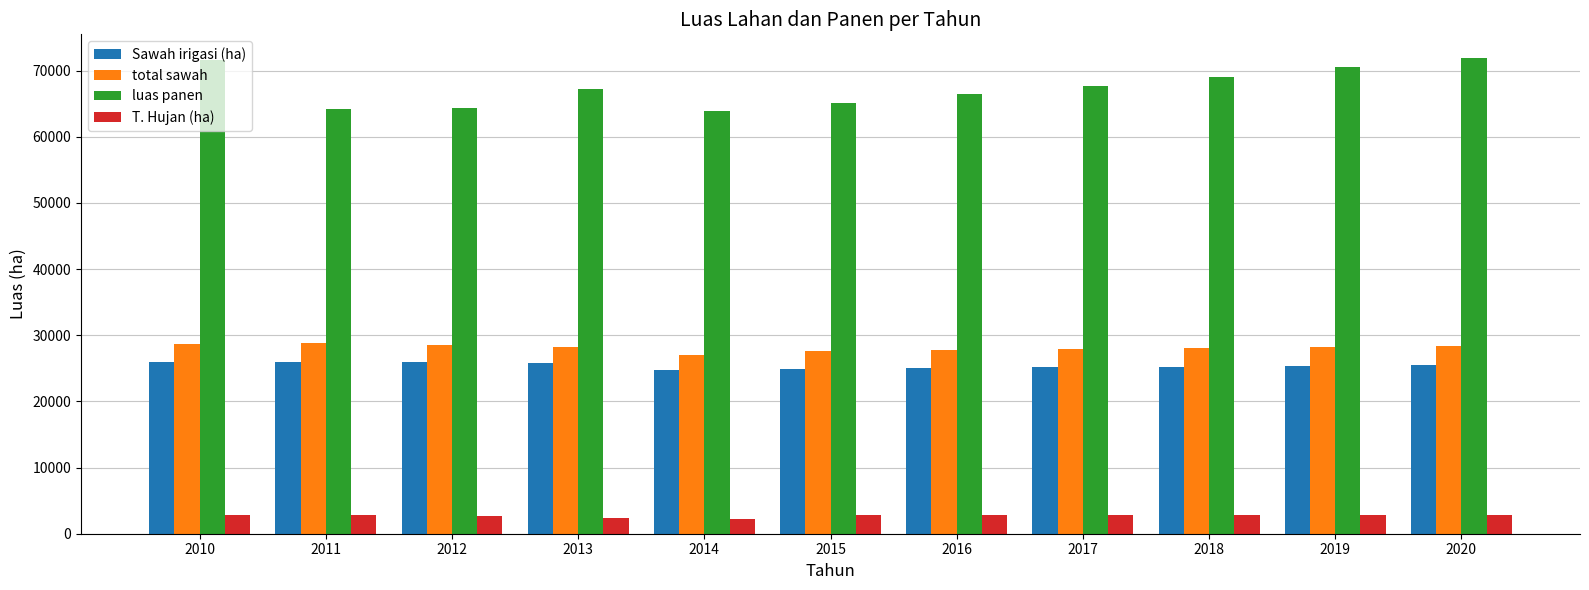

What is the value of the total sawah bar at the 5th from the left?

27031.0